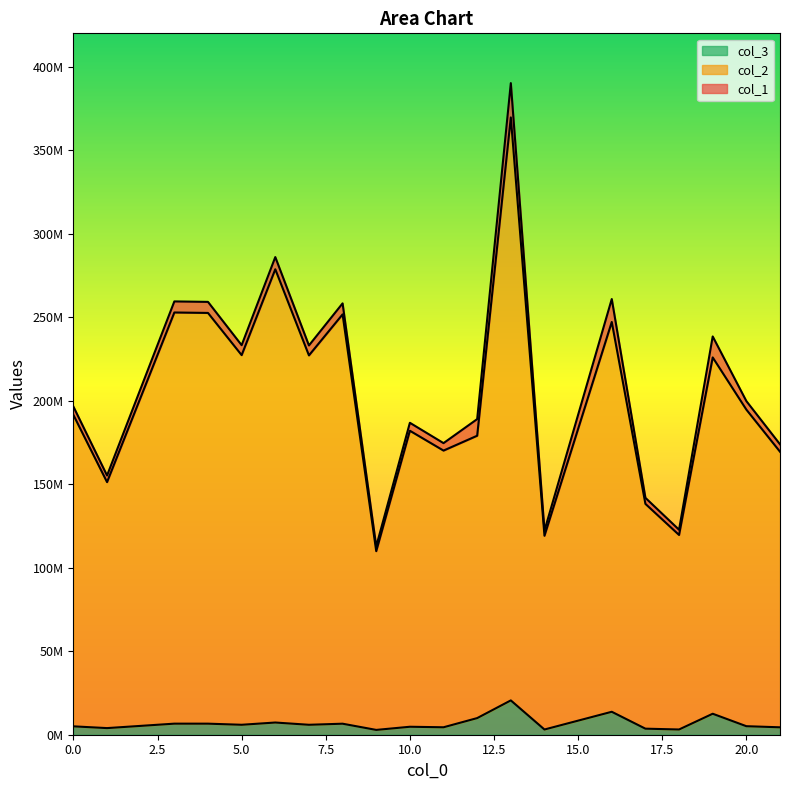

Does the chart display data point markers on the line(s)?

No